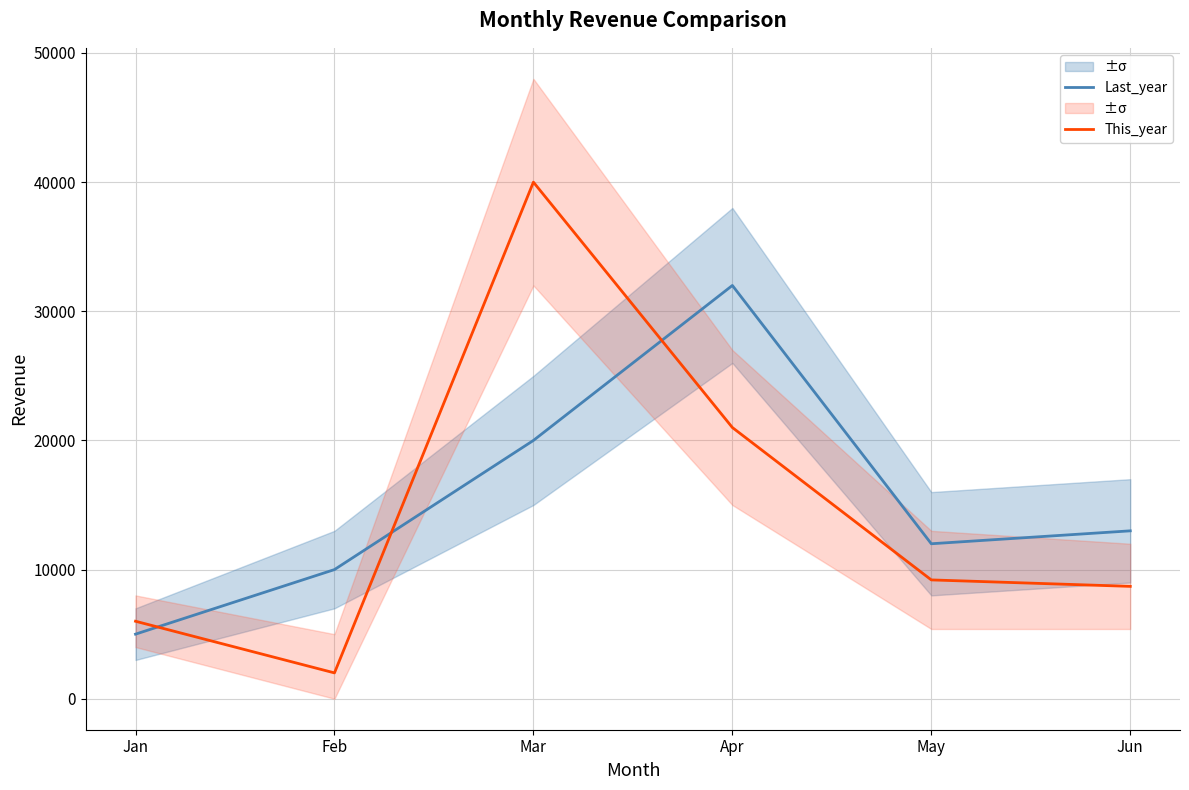

Between which two adjacent categories do This_year and Last_year first intersect?

Jan and Feb